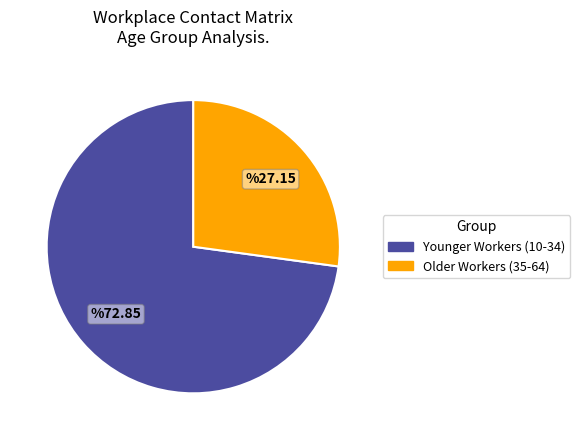

Does any single category account for the majority?

Yes